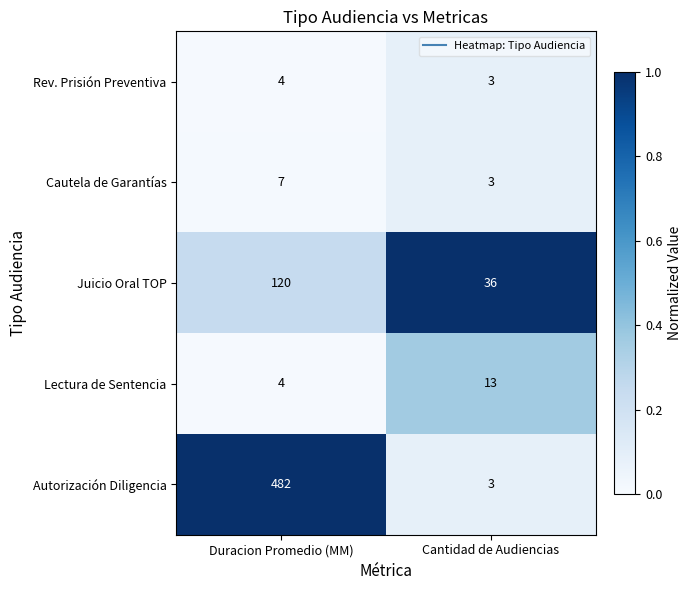

Which series changed the most between Duracion Promedio (MM) and Cantidad de Audiencias?

Autorización Diligencia